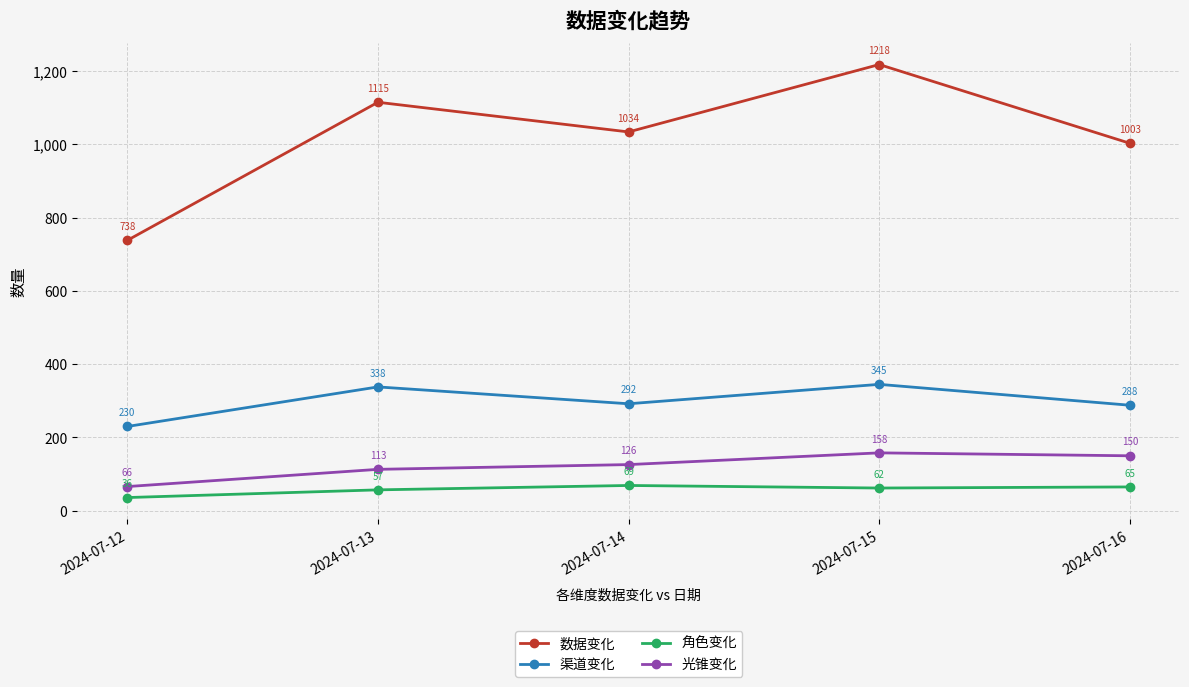

Which category has the highest value in the 渠道变化 series?

2024-07-15